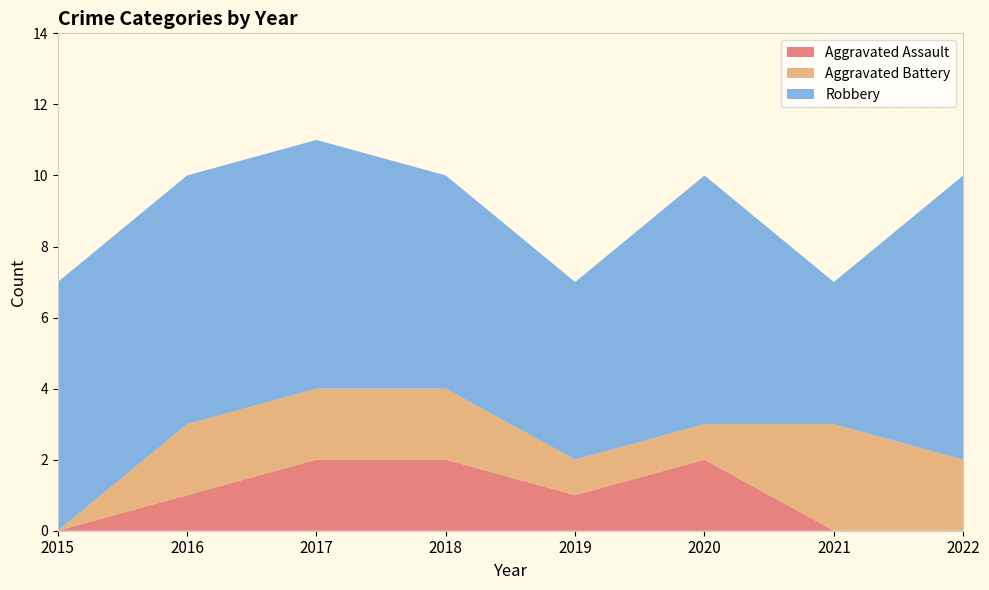

Reading left to right, list all the values displayed in this chart.

Aggravated Assault: 2015=0	2016=1	2017=2	2018=2	2019=1	2020=2	2021=0	2022=0
Aggravated Battery: 2015=0	2016=2	2017=2	2018=2	2019=1	2020=1	2021=3	2022=2
Robbery: 2015=7	2016=7	2017=7	2018=6	2019=5	2020=7	2021=4	2022=8